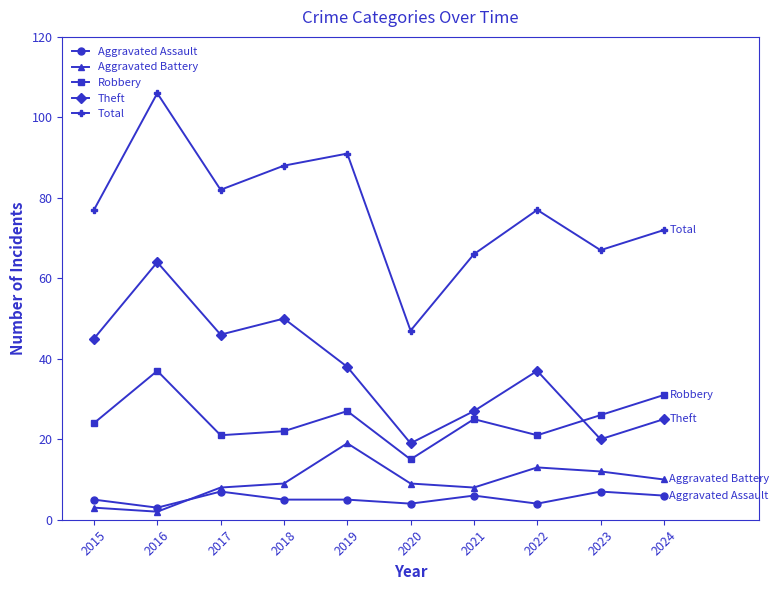

List the series in order of their peak value, highest first.

Total, Theft, Robbery, Aggravated Battery, Aggravated Assault